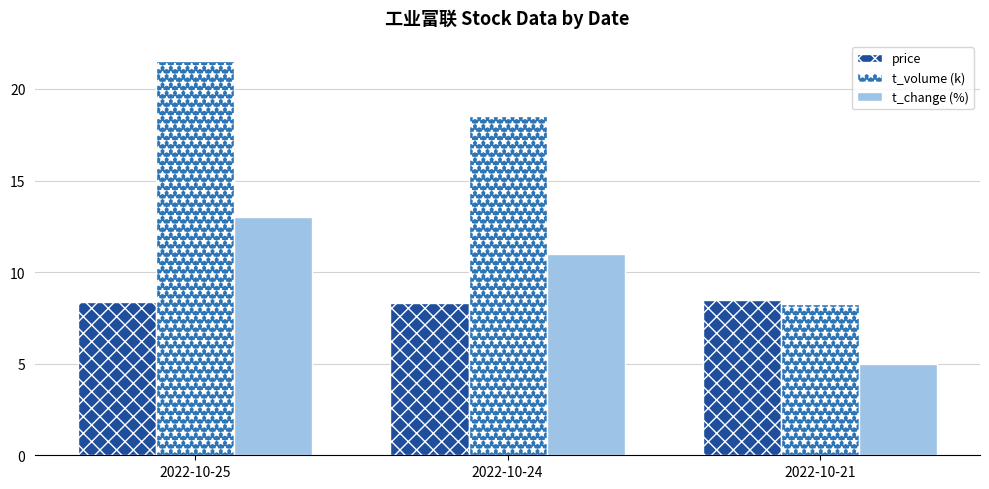

List the series in order of their overall mean, lowest first.

price, t_change (%), t_volume (k)